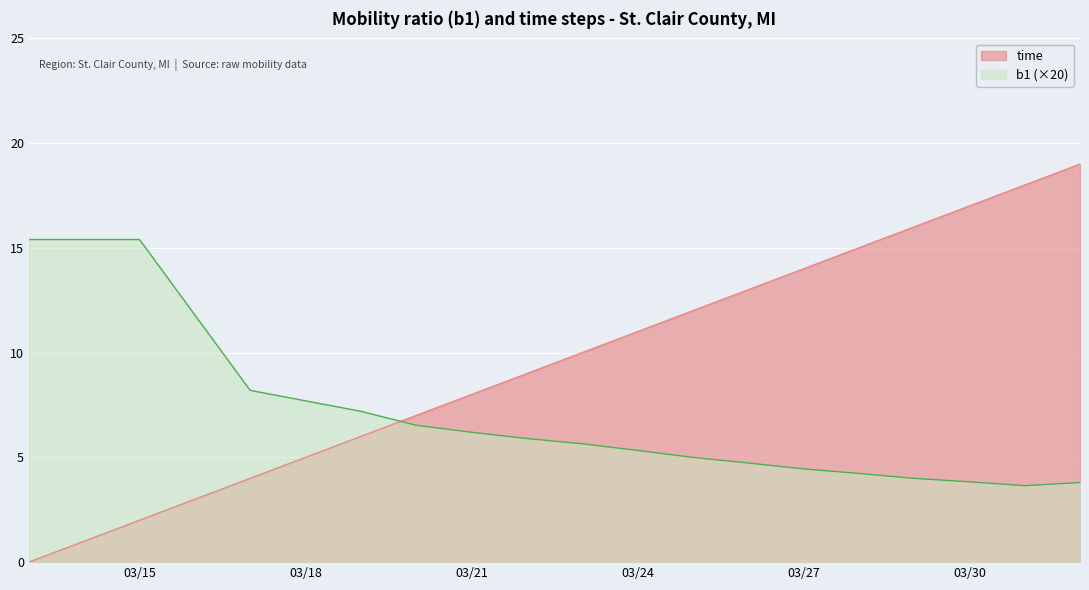

Rank the series at 37 from lowest to highest value.

b1, time